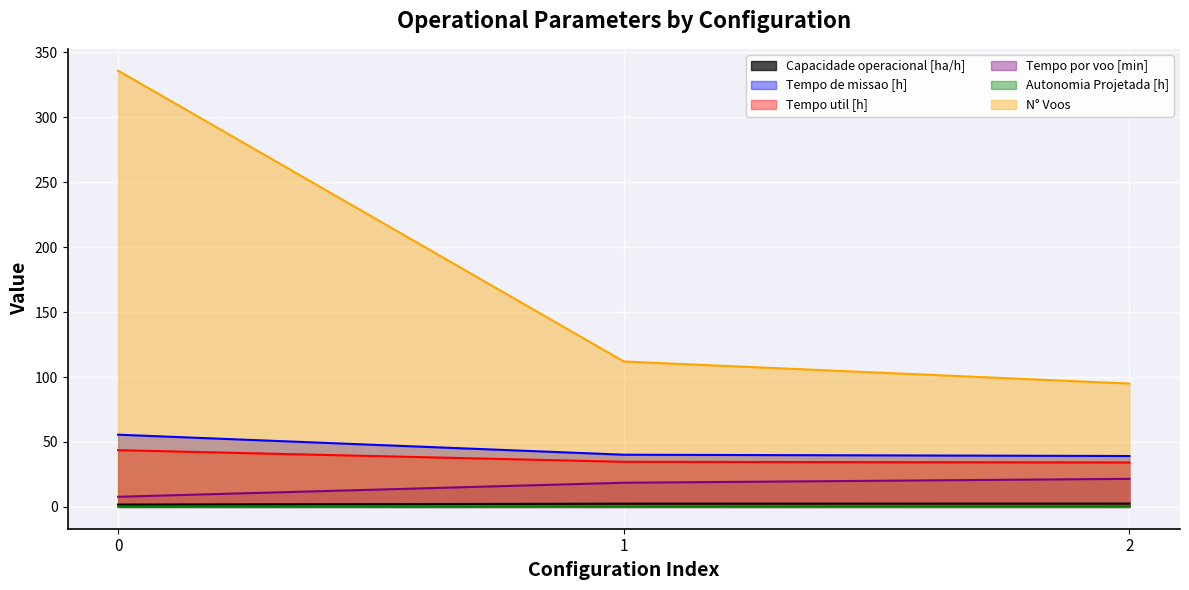

What is the highest value of the N° Voos series?

336.0